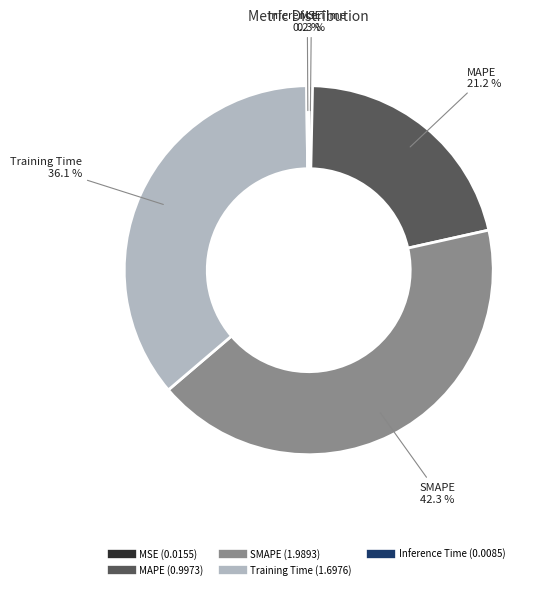

Which category has the biggest portion of the pie?

SMAPE